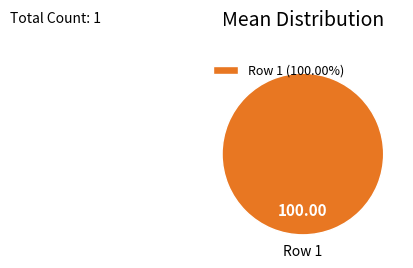

Does any single category account for the majority?

Yes